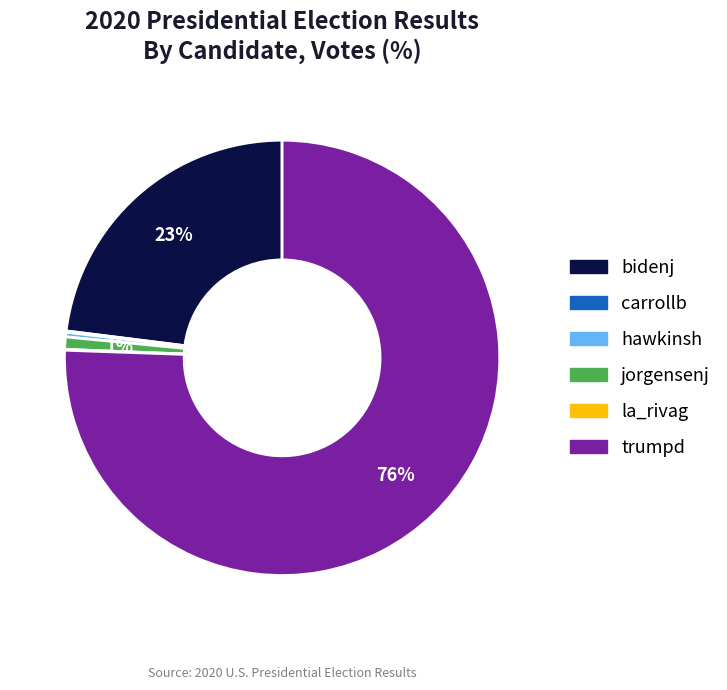

To the nearest percent, what portion does bidenj represent?

23%